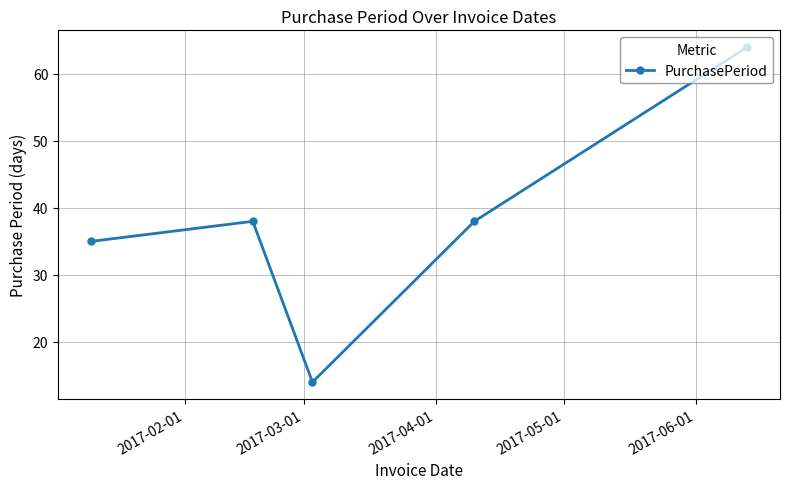

What is the difference between the second highest and second lowest values?

3